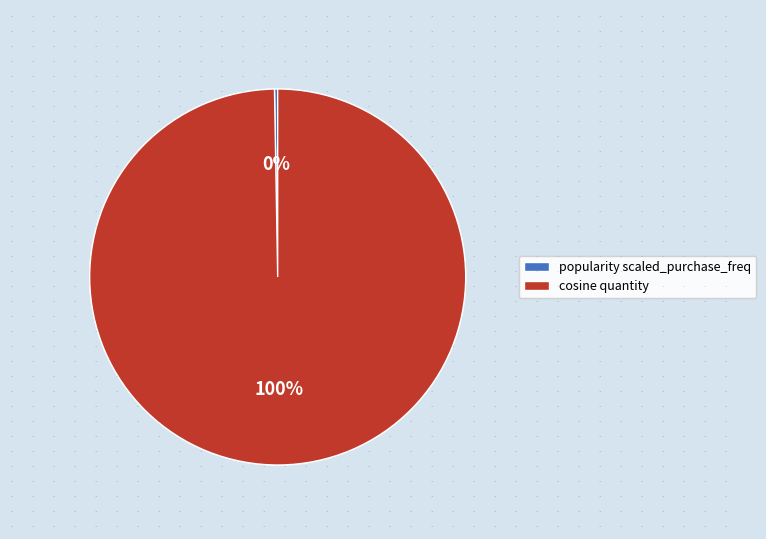

To the nearest percent, what is the average slice percentage?

50%